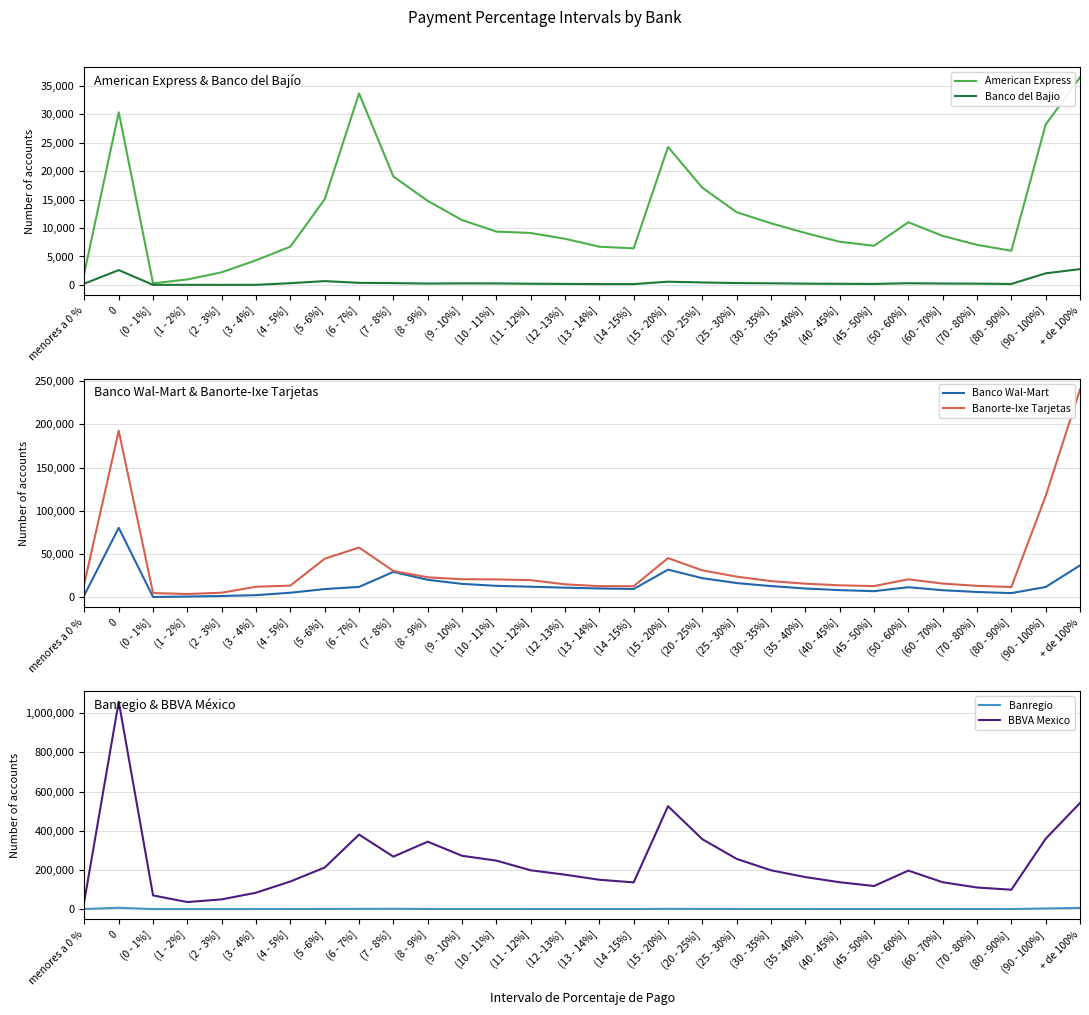

What are all the series names shown in the legend?

American Express, Banco del Bajio, Banco Wal-Mart, Banorte-Ixe Tarjetas, Banregio, BBVA Mexico